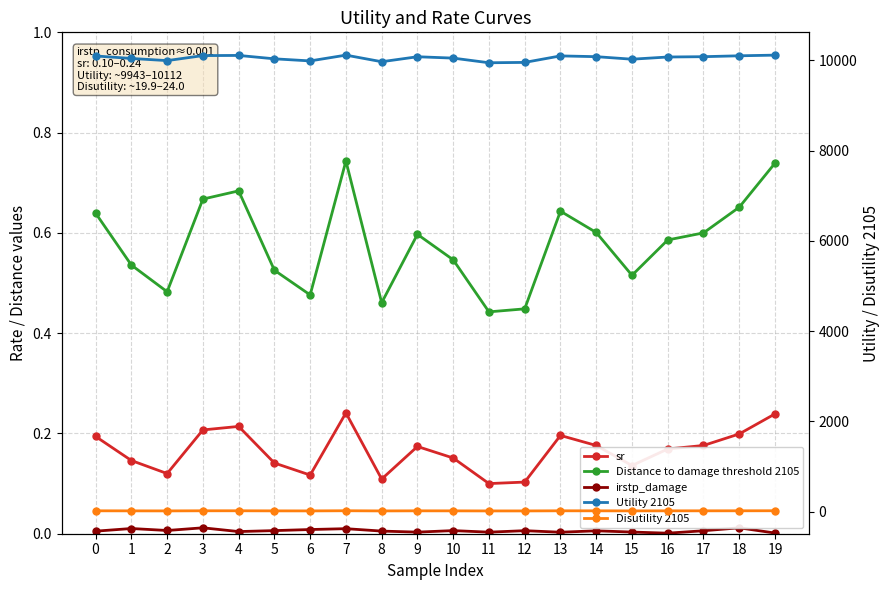

What is the sum of all Disutility 2105 values?

436.7